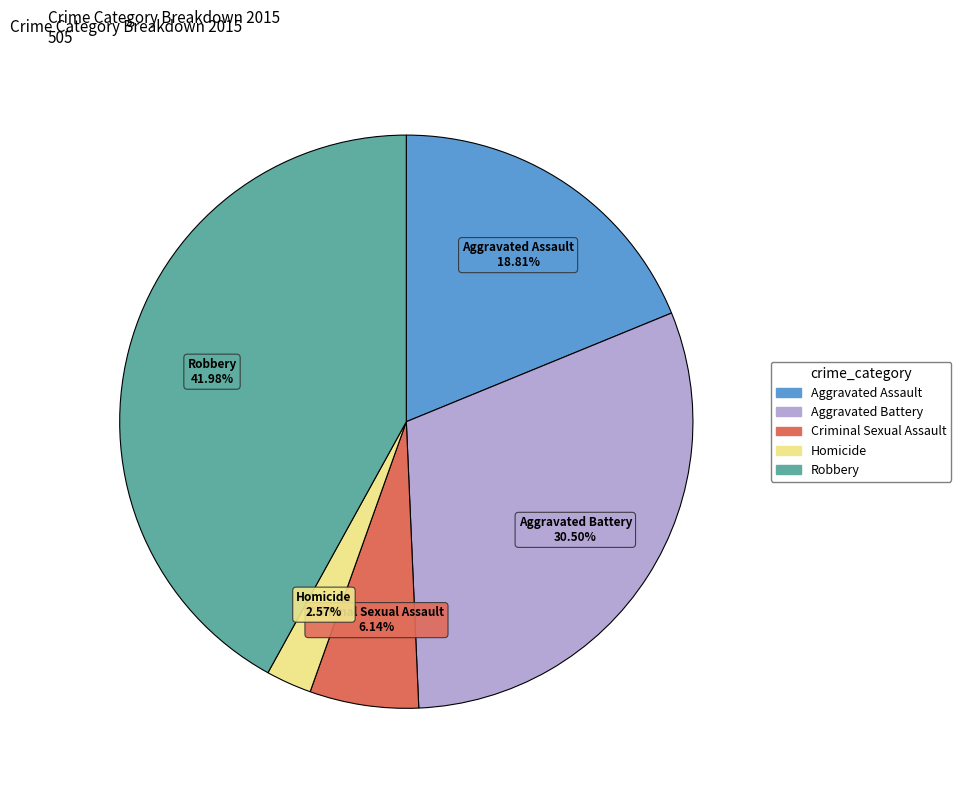

Which has a higher value, Homicide or Aggravated Battery?

Aggravated Battery